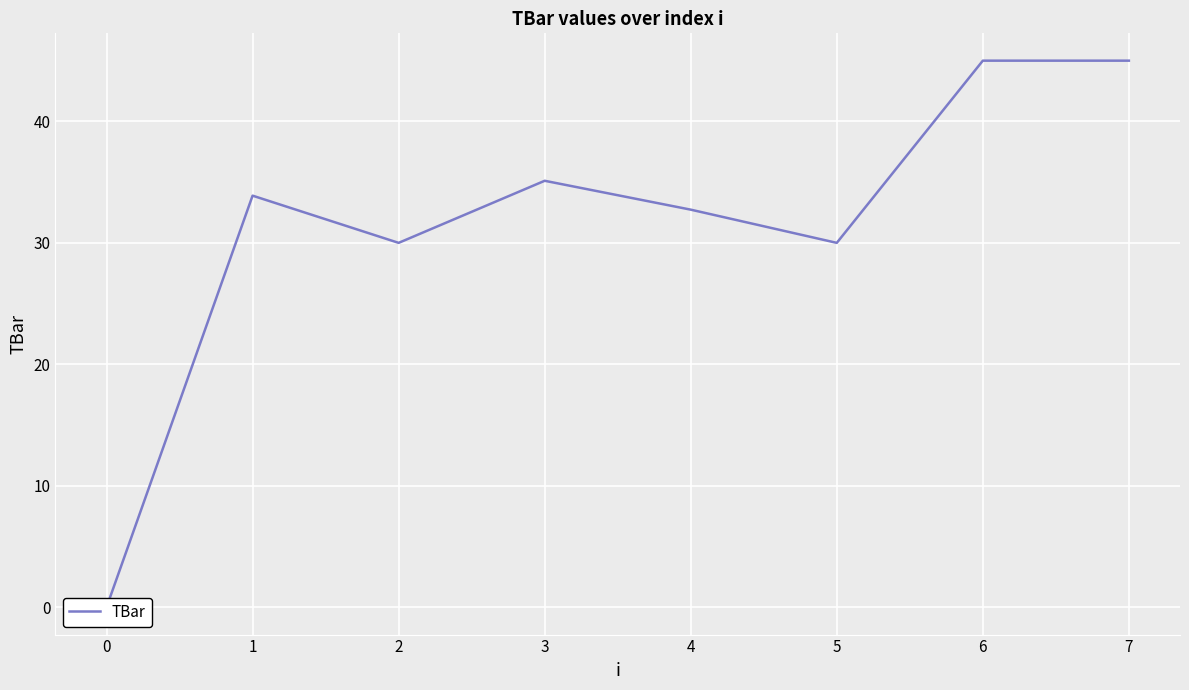

What value does the data have at 7?

45.0